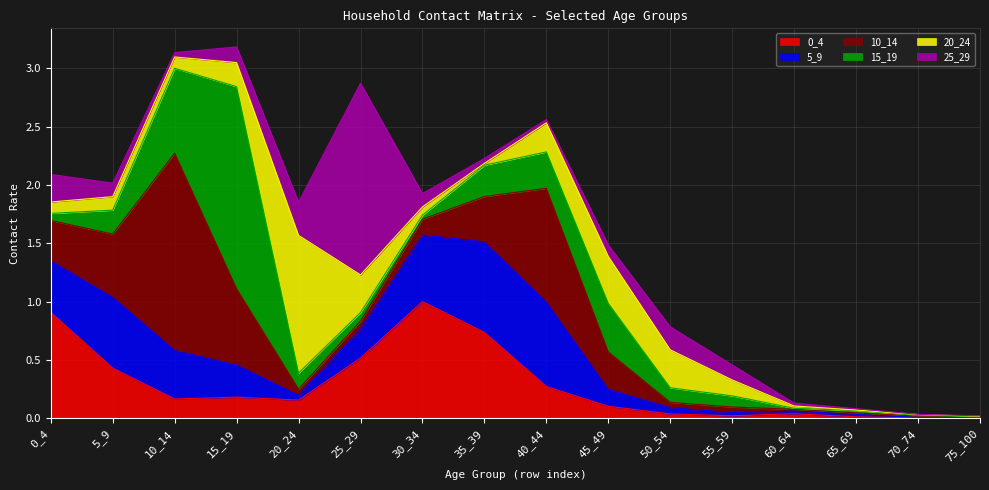

At which label is 5_9 closest to 0?

75_100